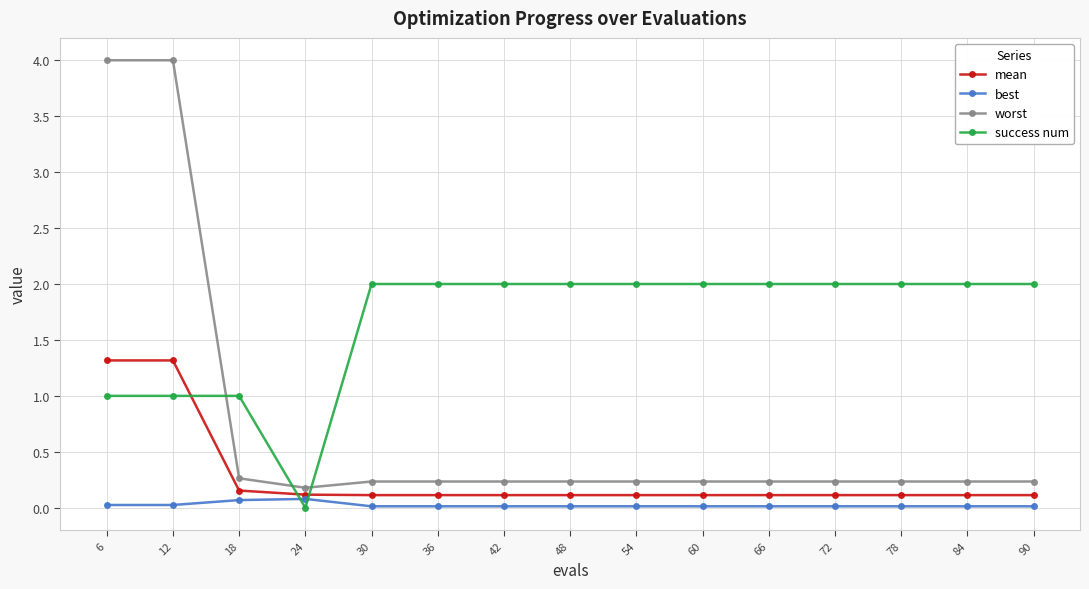

What is the average value of the success num series?

1.7